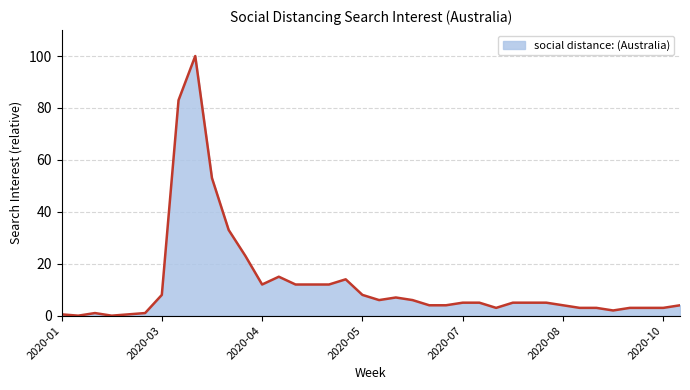

What is the sum of all values?

468.0